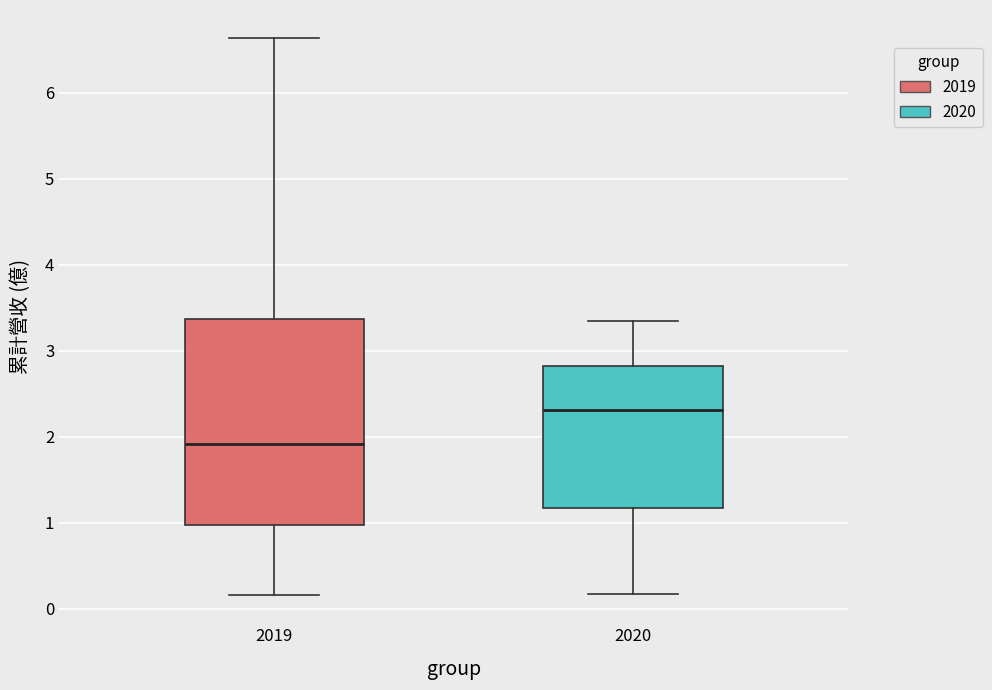

Reading left to right, transcribe this box plot: for each box, give where its median line is, the range the box spans, and where its two whiskers end, as read against the y-axis. The values are not printed on the chart, so give them approximately, as read against the axis.

2019: median 1.9, box 1.0 to 3.4, whiskers 0.2 to 6.6
2020: median 2.3, box 1.2 to 2.8, whiskers 0.2 to 3.3